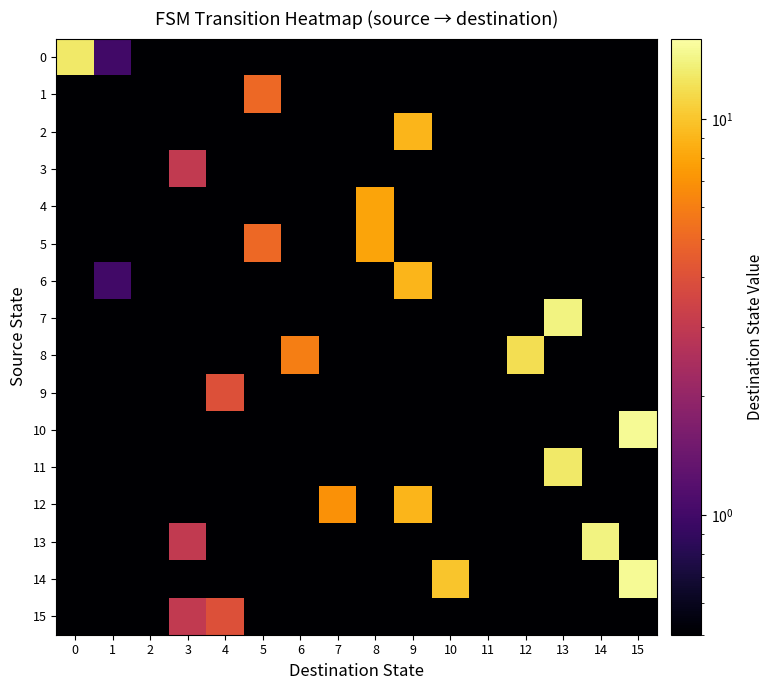

Which series has the largest total across all categories?

14